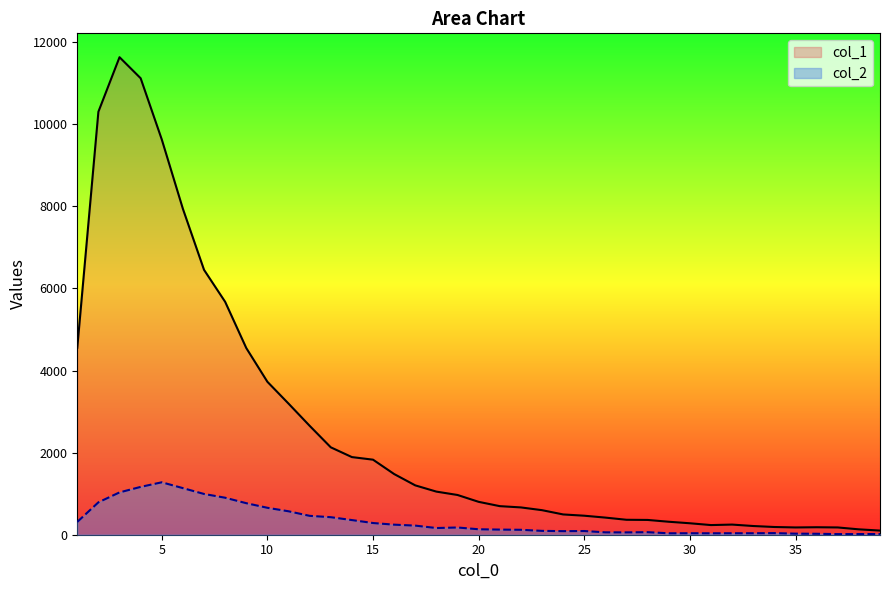

Which series has the largest total across all categories?

col_1